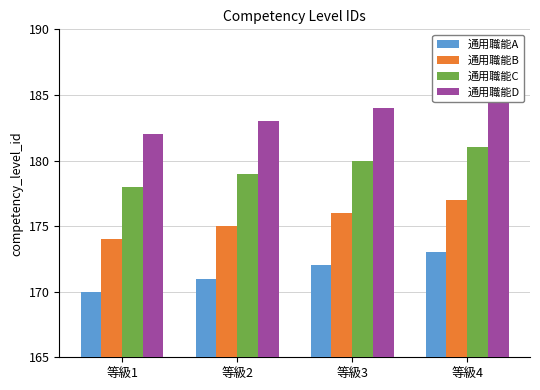

List the series in order of their peak value, lowest first.

通用職能A, 通用職能B, 通用職能C, 通用職能D